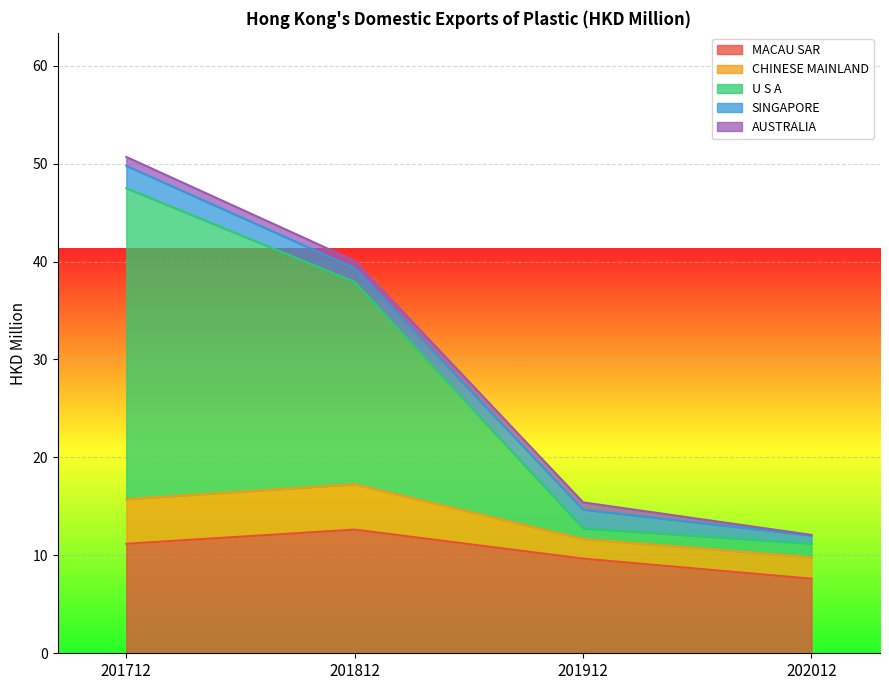

How many values in the CHINESE MAINLAND series are below 4?

2